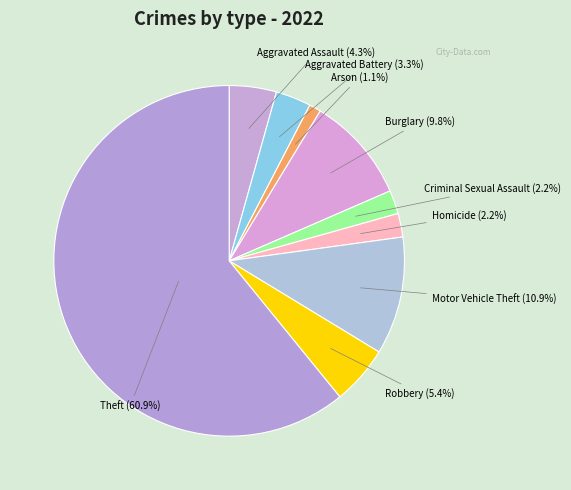

What portion of the pie excludes Burglary?

90.2%